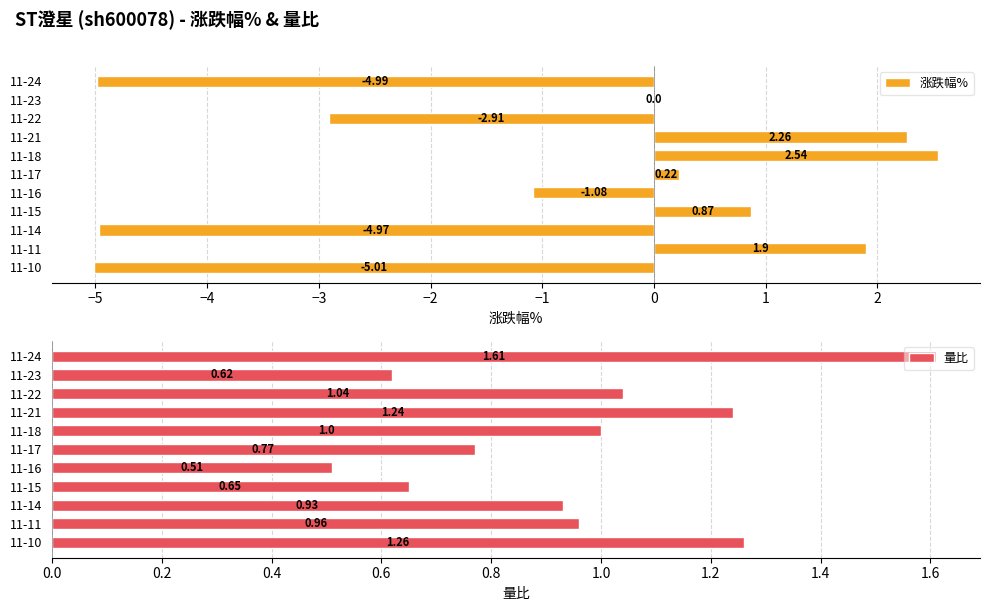

What is the highest value of the 涨跌幅% series?

2.5